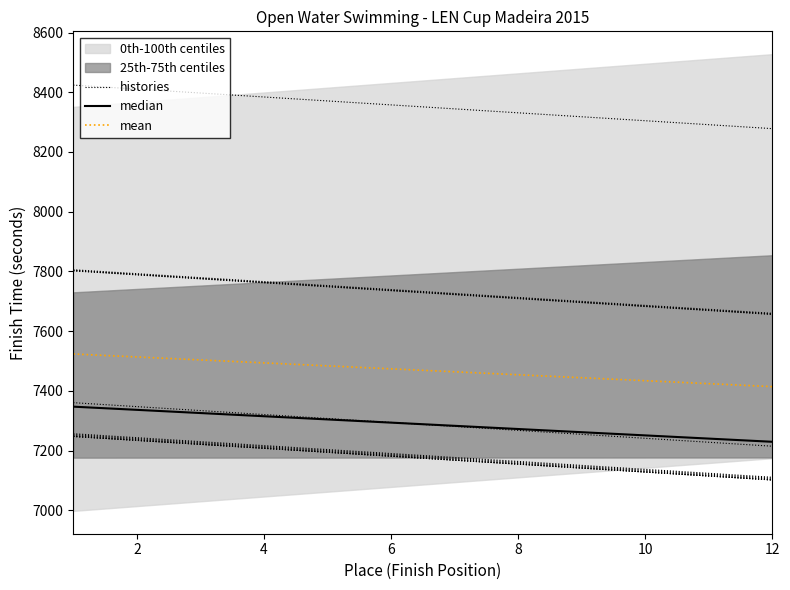

At 4, list the series in order from largest to smallest.

mean, median, histories